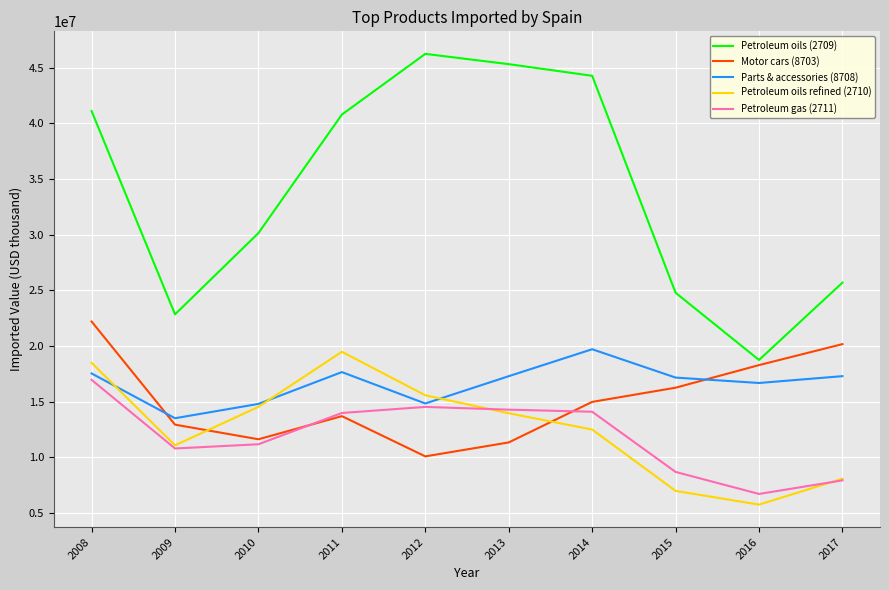

Is the value of Petroleum oils (2709) at 2013 greater than the value of Petroleum oils refined (2710) at 2010?

Yes